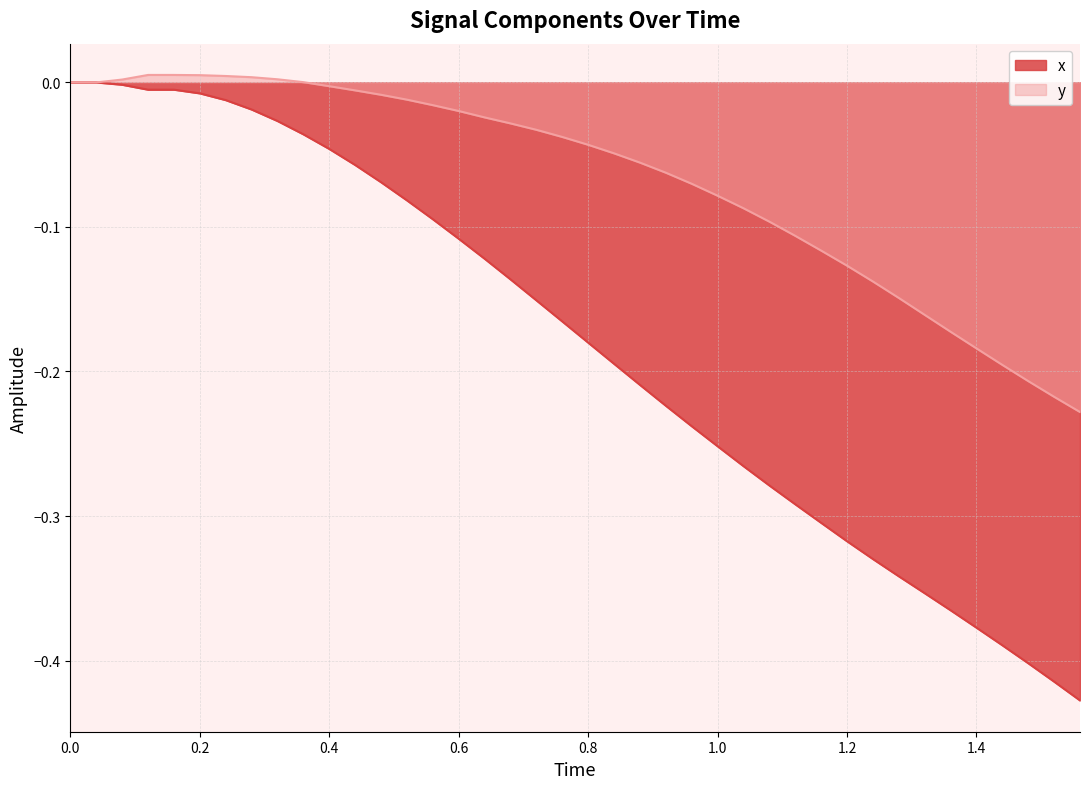

What is the smallest value displayed?

-0.4